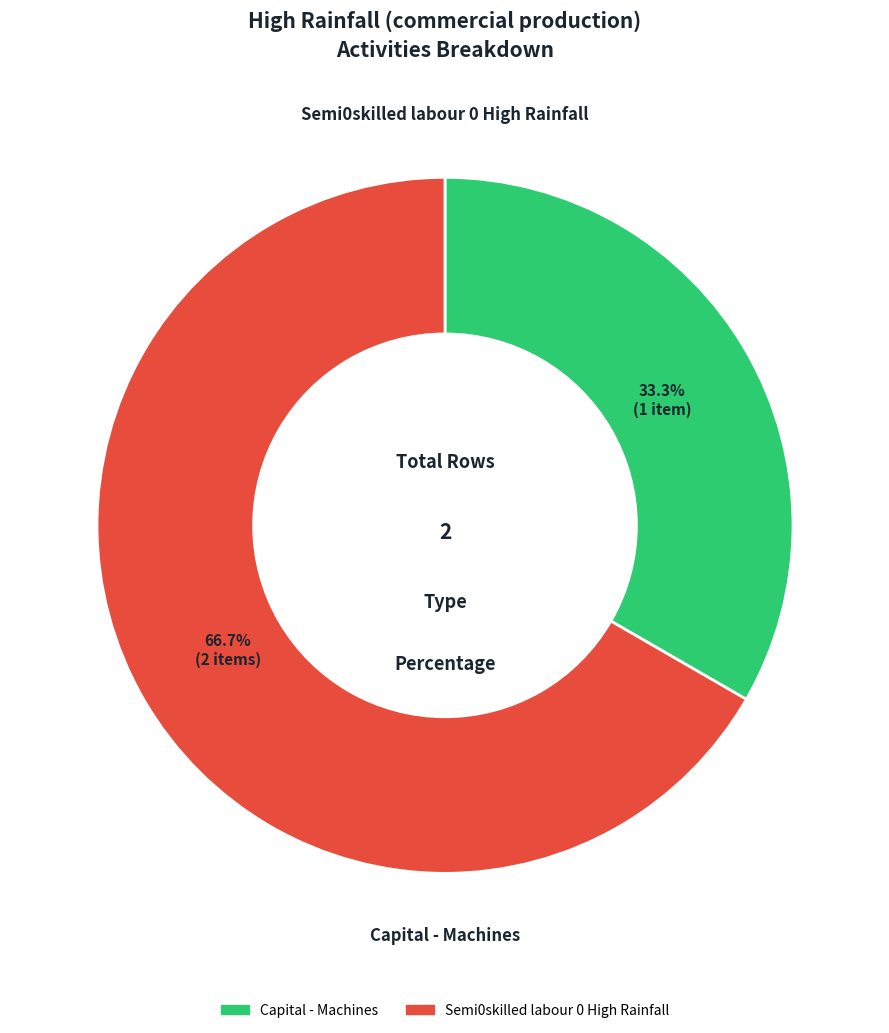

How many slices are in this pie chart?

2